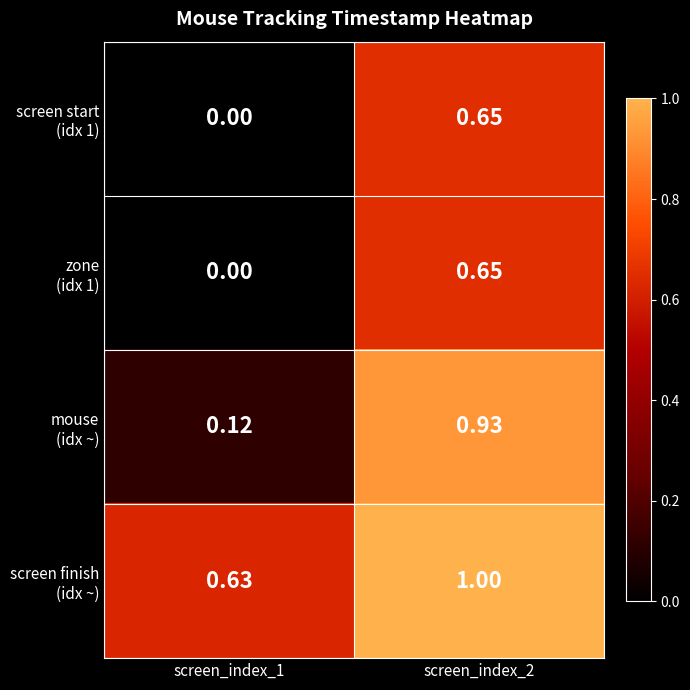

Which series changed the most between screen_index_1 and screen_index_2?

mouse (idx ~)